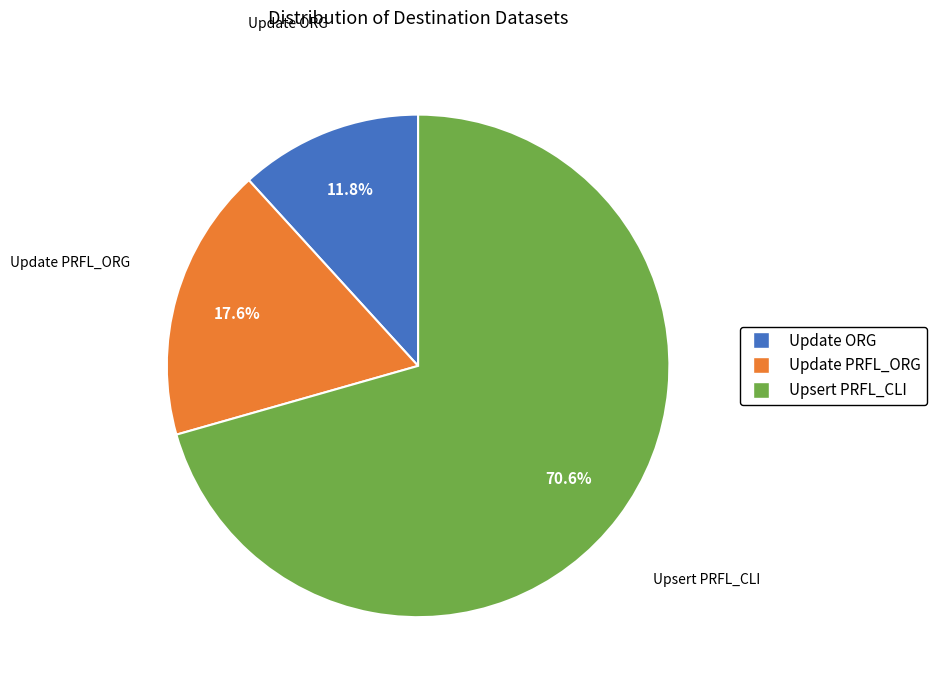

To the nearest percent, what is the average slice percentage?

33%